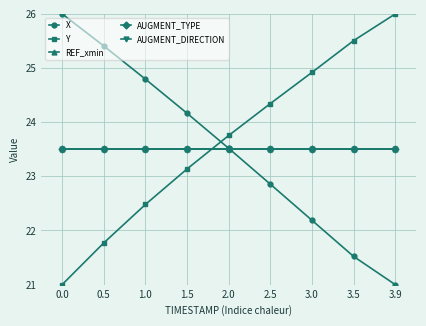

At which category is the sum across all series the highest?

1.5